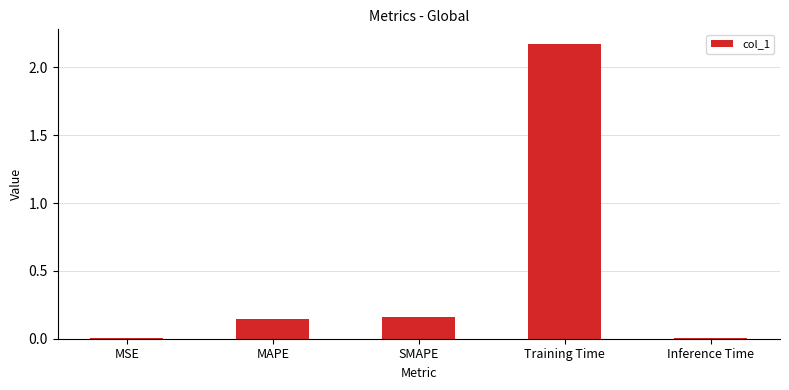

What is the sum of all values?

2.5